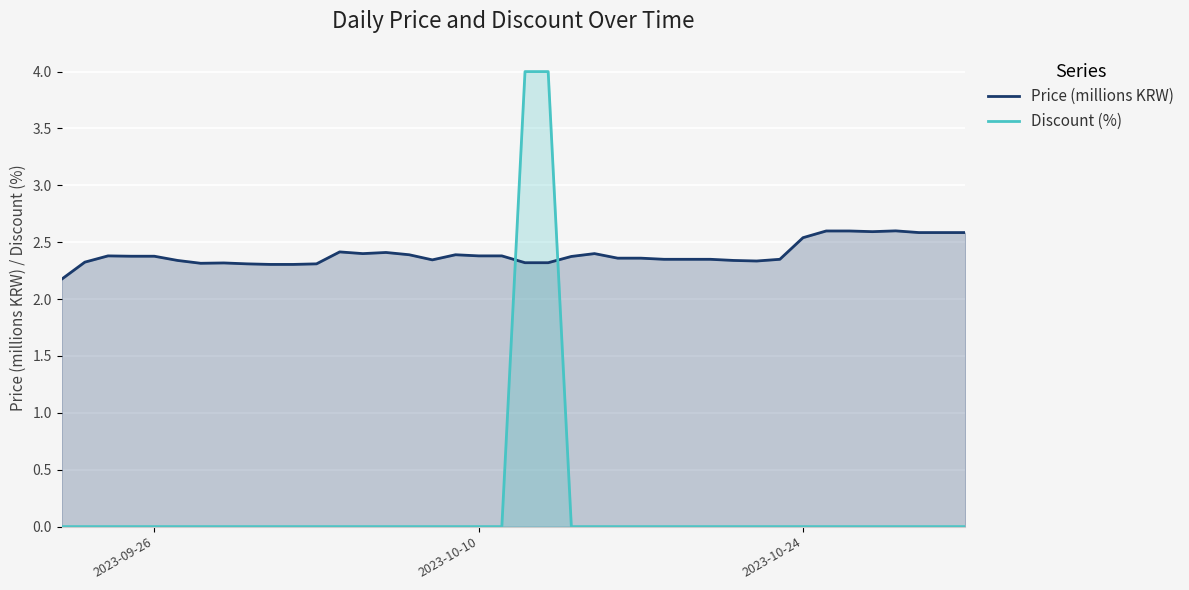

What is the sum of all Discount (%) values?

8.0